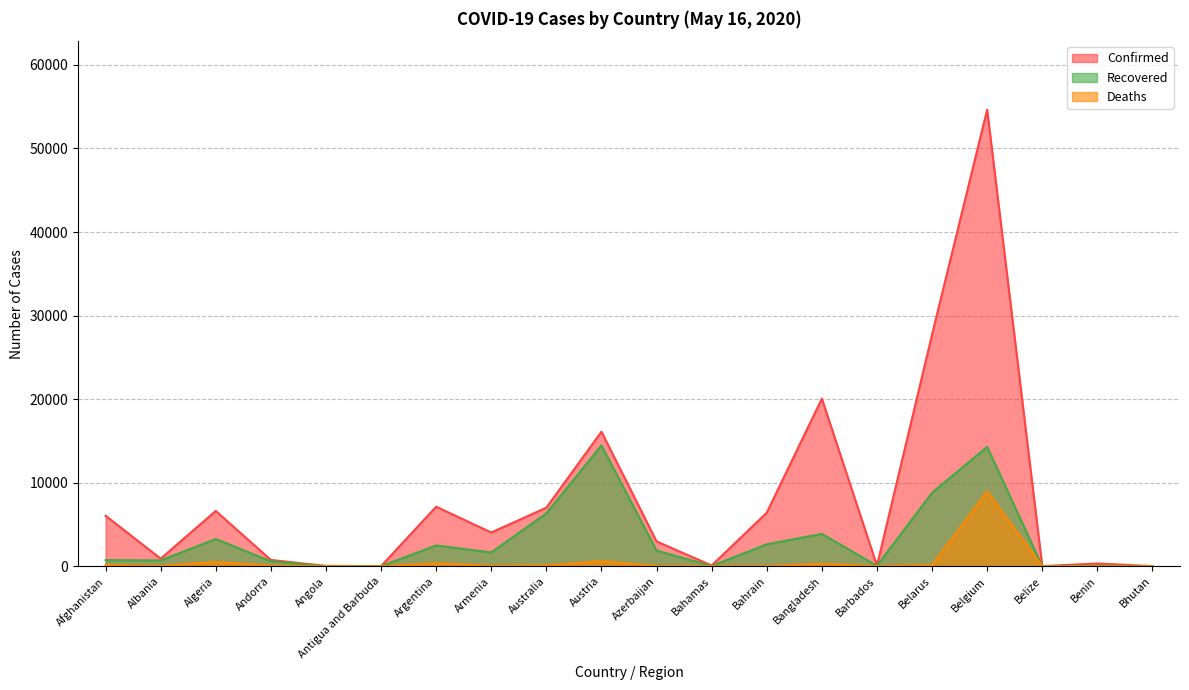

How many interior local valleys does the Deaths series have?

5